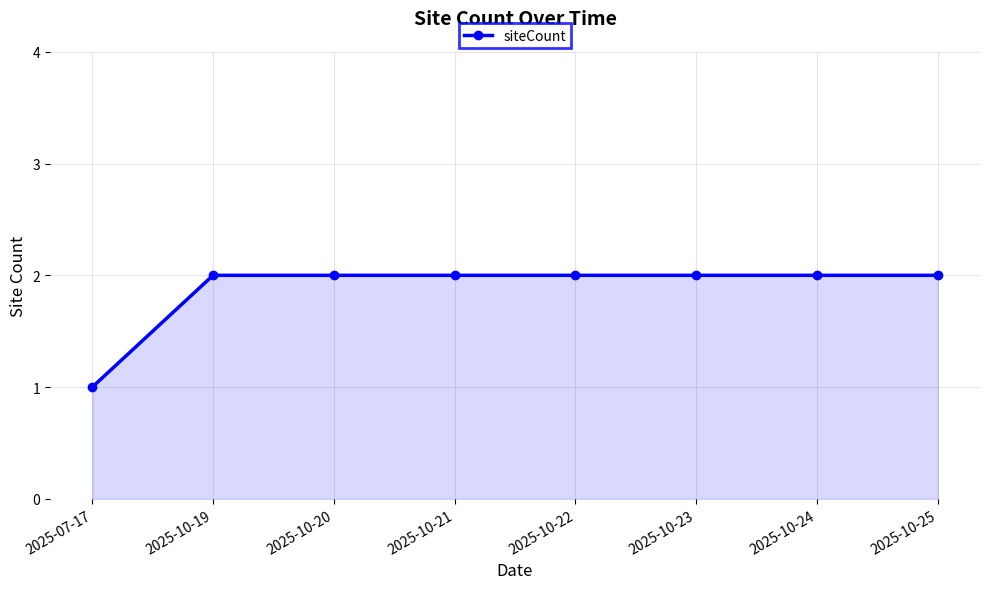

Which label corresponds to the smallest value in the chart?

2025-07-17